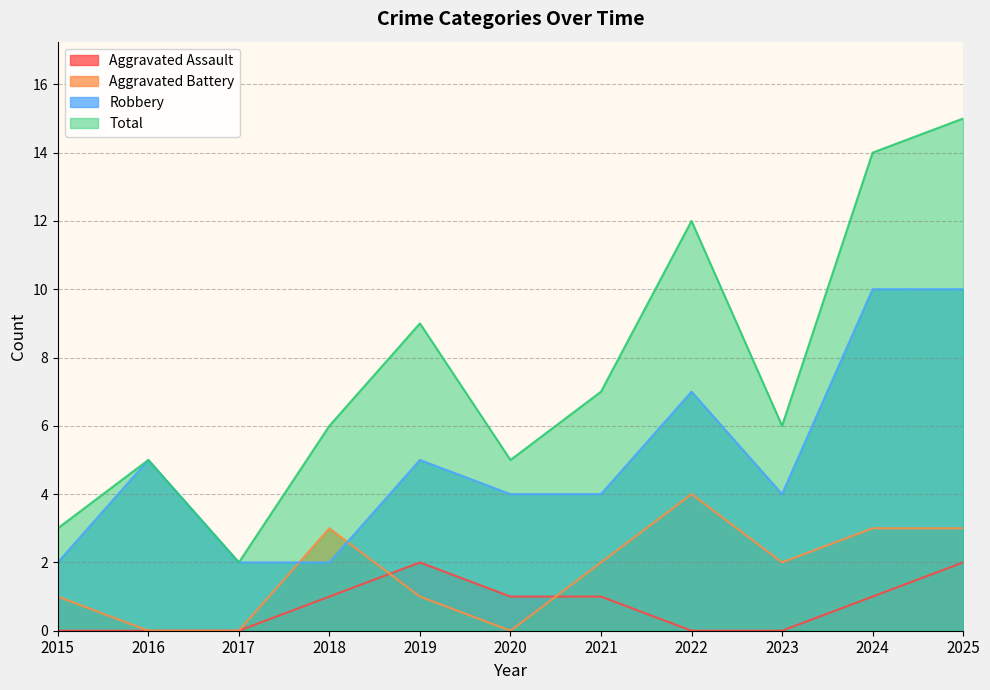

True or false: Aggravated Assault and Total intersect in this chart.

False